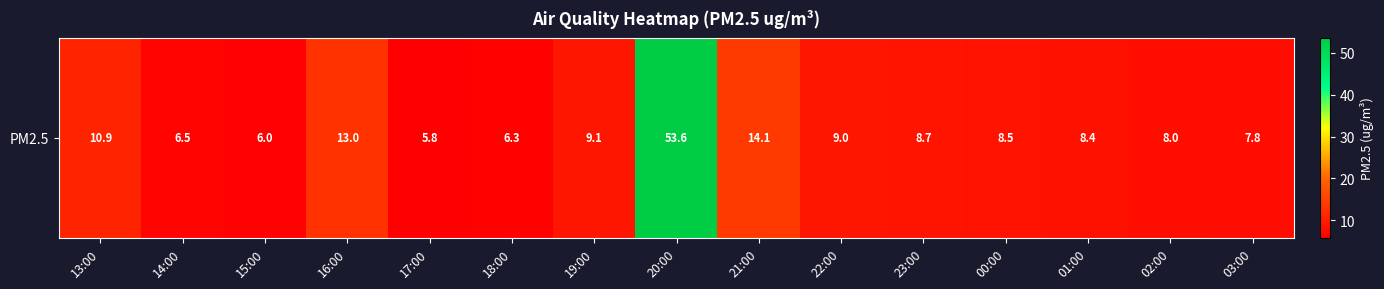

The chart shows a value of 8.0 at 02:00. True or false?

True